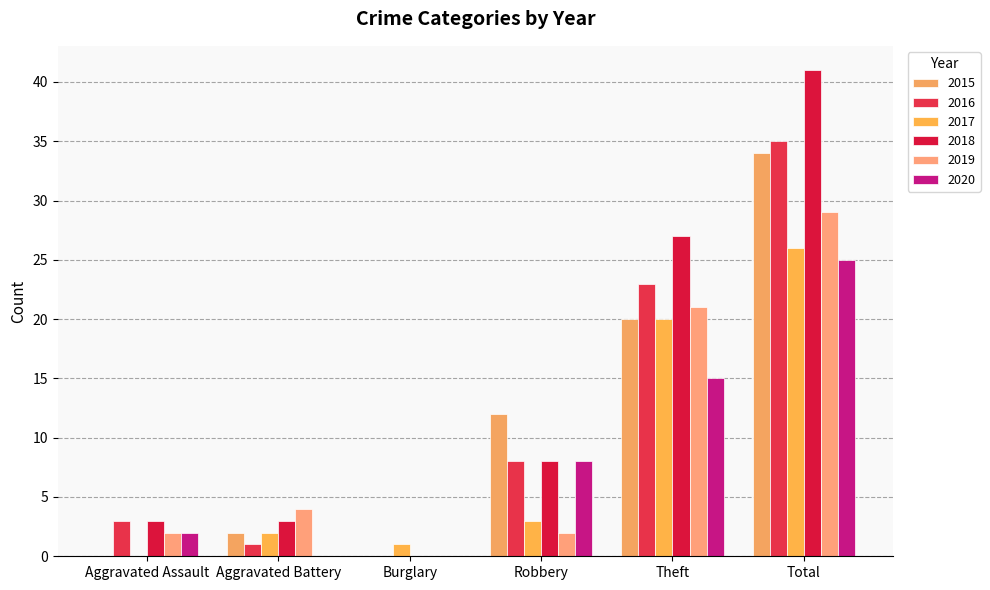

Where does the 2016 series first go above 8?

Theft